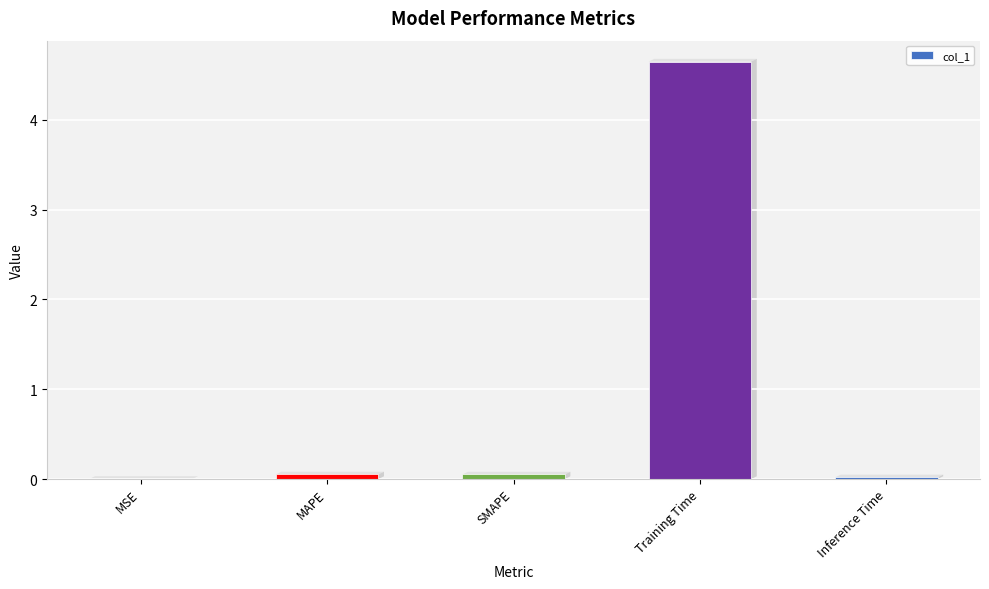

What is the sum of all values?

4.8